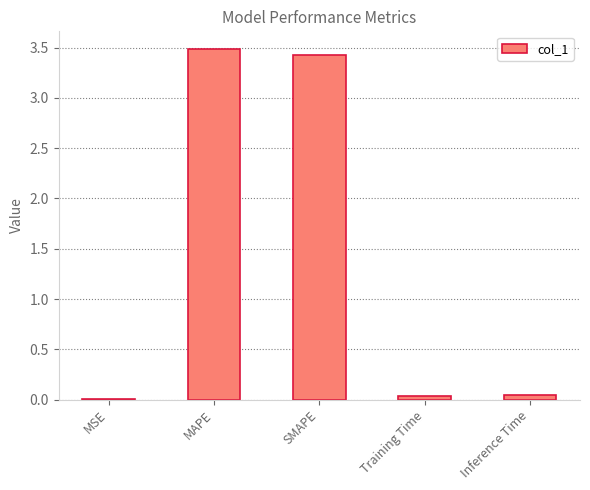

What is the sum of all values?

7.0